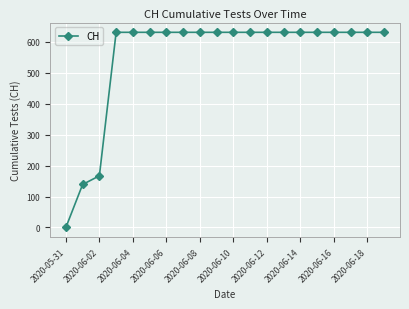

Reading left to right, what are all the values shown in this chart?

0	139	167	631	631	631	631	631	631	631	631	631	631	631	631	631	631	631	631	631